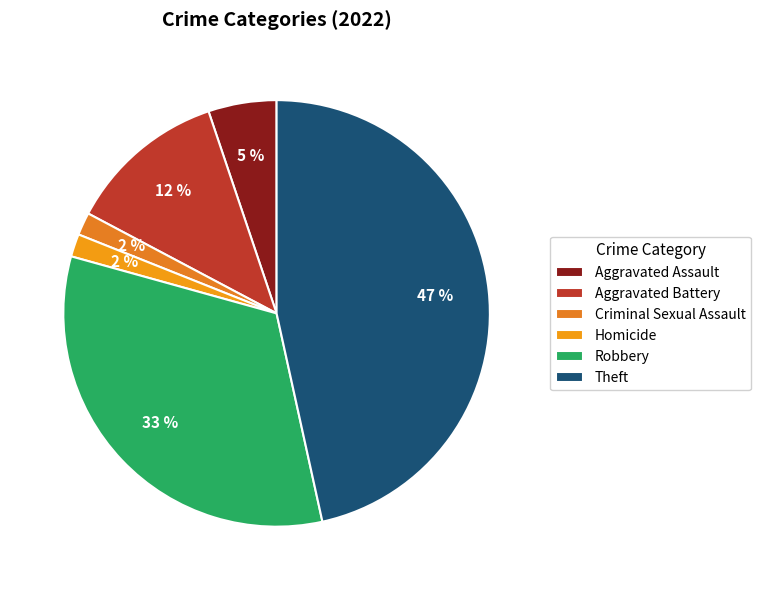

True or false: Aggravated Assault accounts for 11% of the total.

False